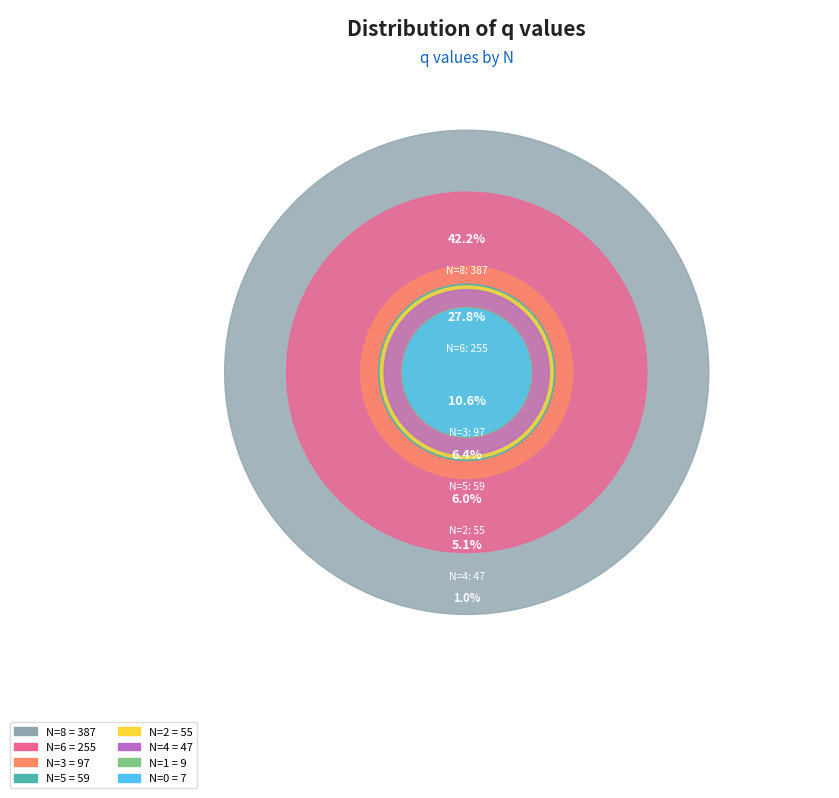

Is N=8 the majority of the pie?

No